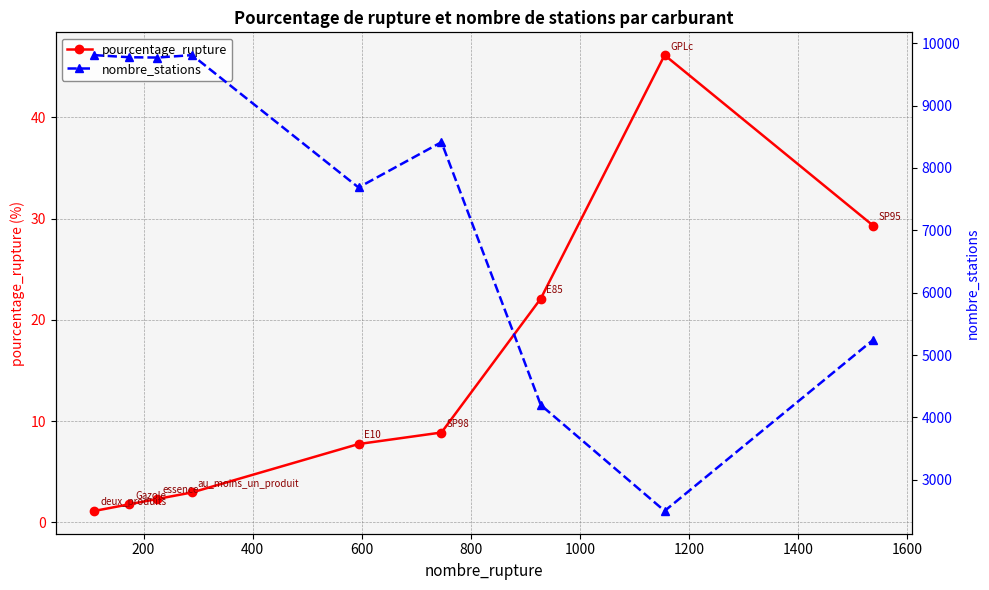

In nombre_stations, how many points are lower than both neighbors (excluding endpoints)?

3